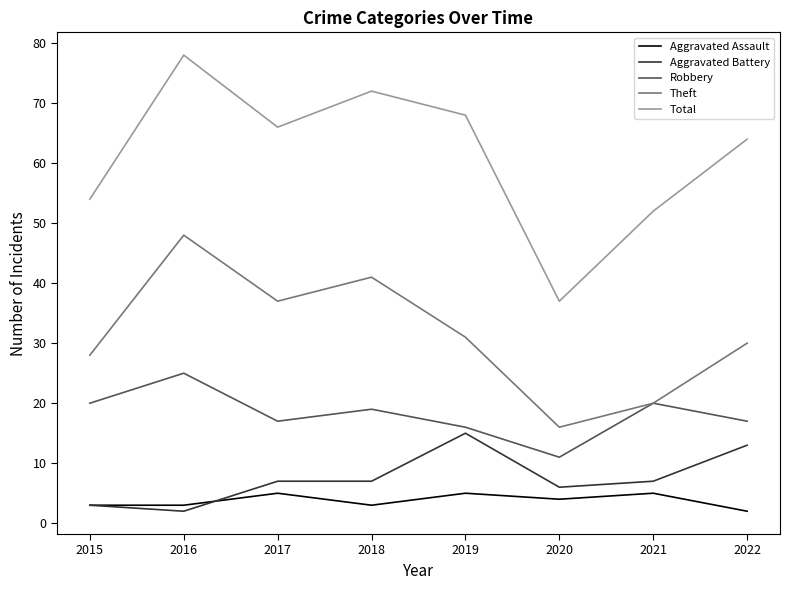

Is it true that Aggravated Battery equals 15 at 2019?

True